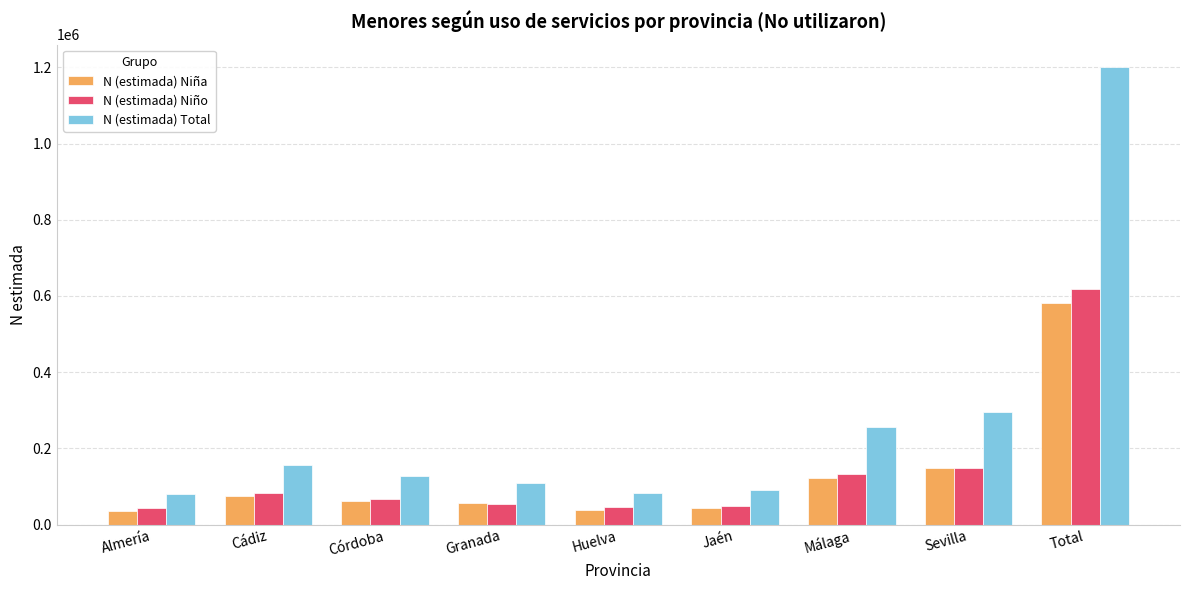

What are all the series names shown in the legend?

N (estimada) Niña, N (estimada) Niño, N (estimada) Total